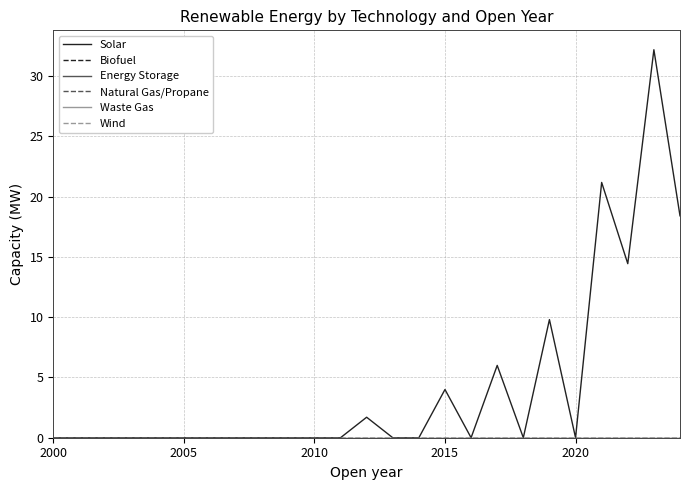

Does the chart have visible grid lines?

Yes